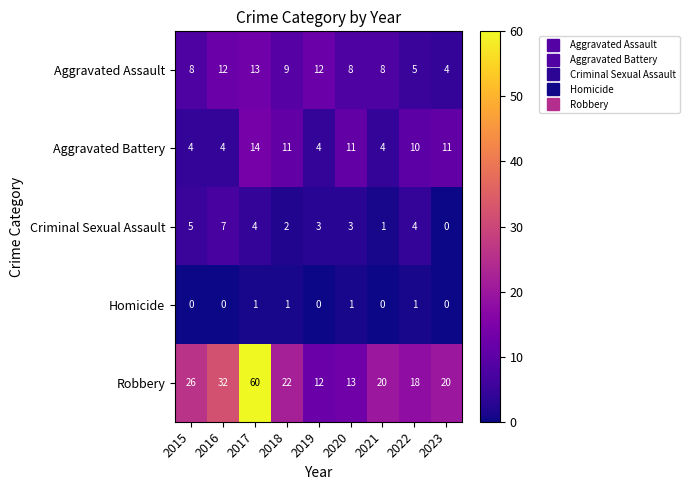

Count the Aggravated Battery values in the range 4 to 11.

8